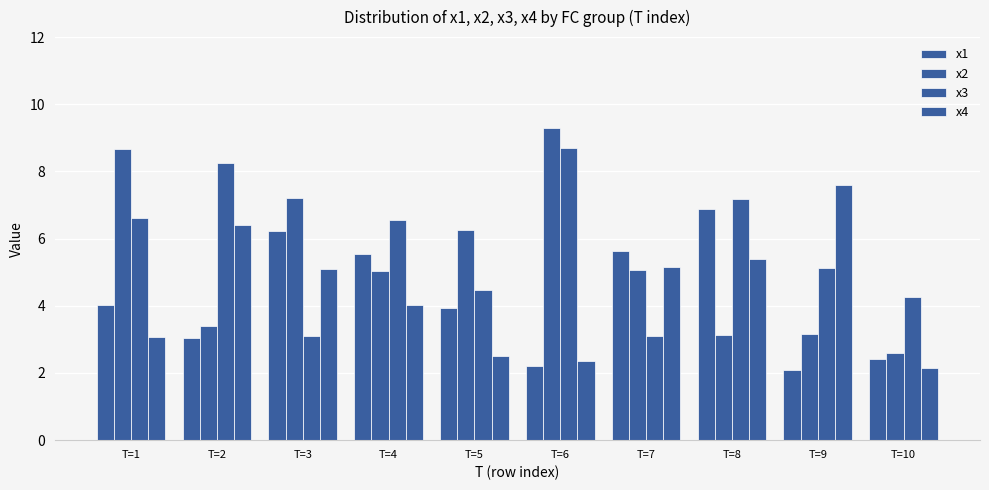

How many data points does each series have?

10